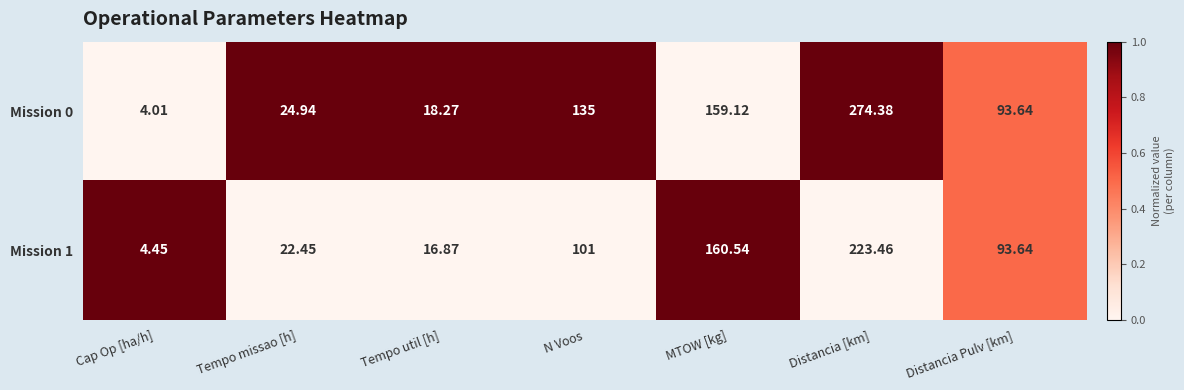

Between Cap Op [ha/h] and Distancia [km], which series saw the biggest shift?

Mission 0